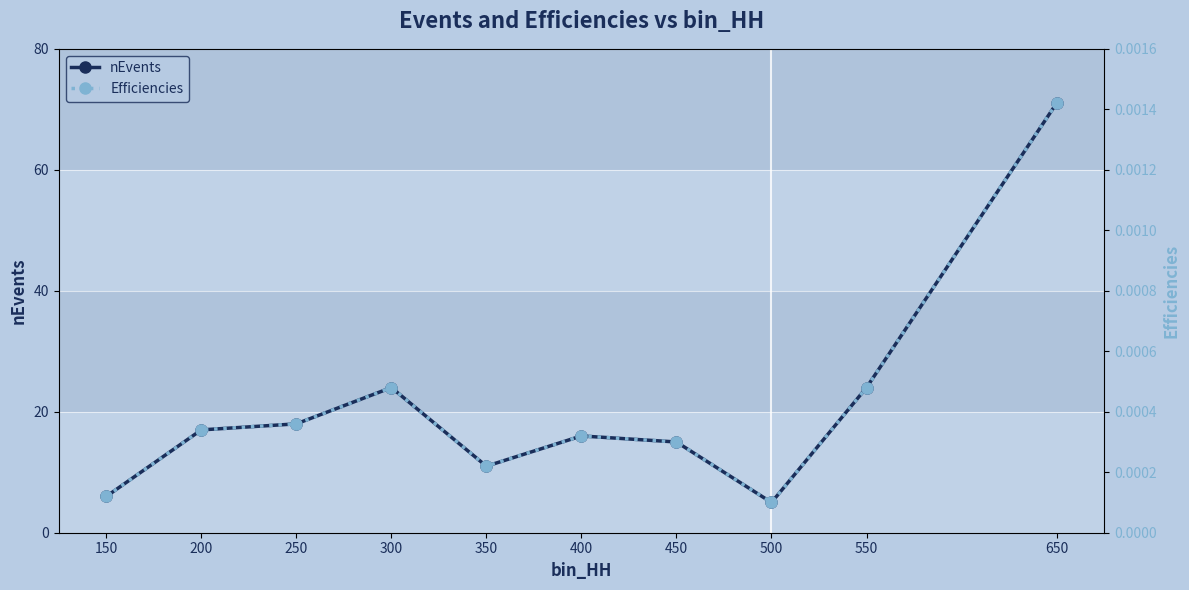

What is the average value of the nEvents series?

21